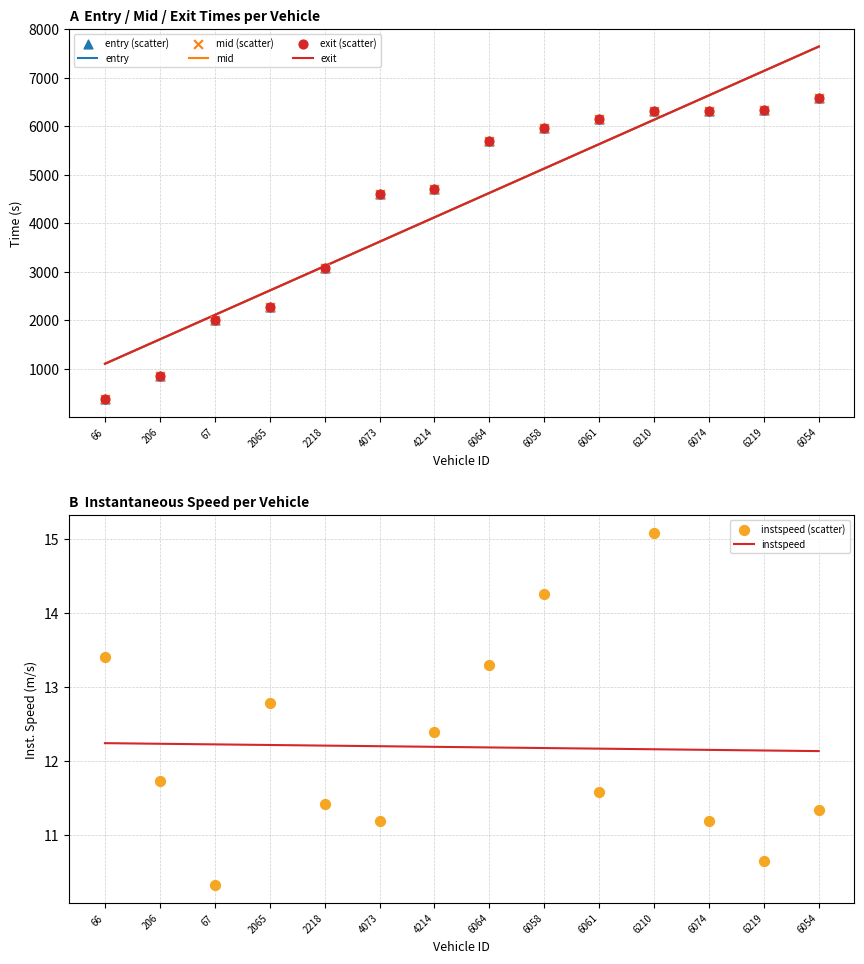

At which category is the sum across all series the highest?

6054